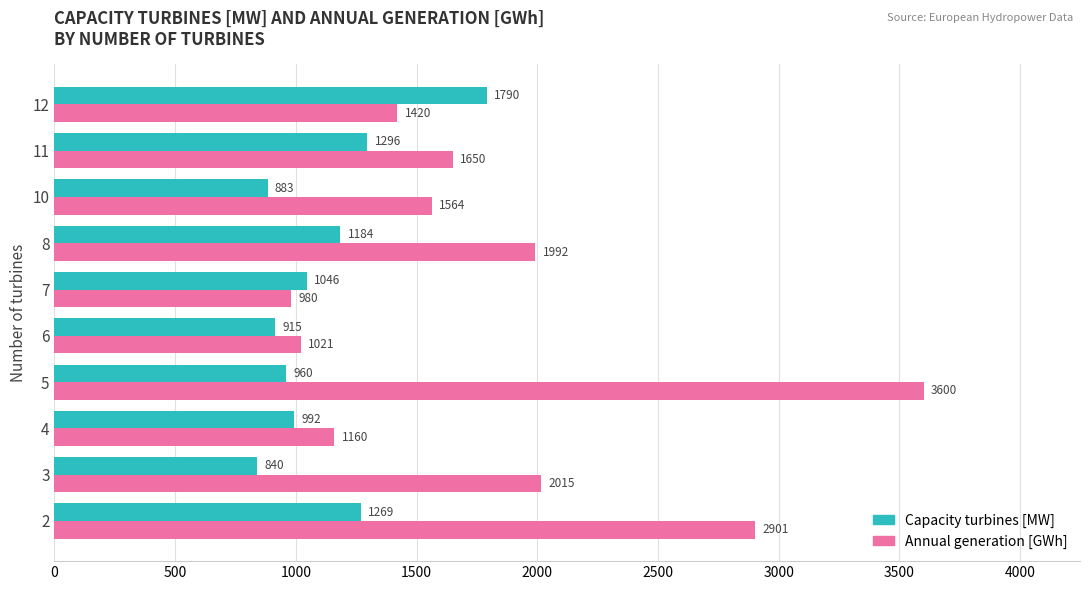

Rank the categories by Capacity turbines [MW] value from lowest to highest.

3, 10, 6, 5, 4, 7, 8, 2, 11, 12